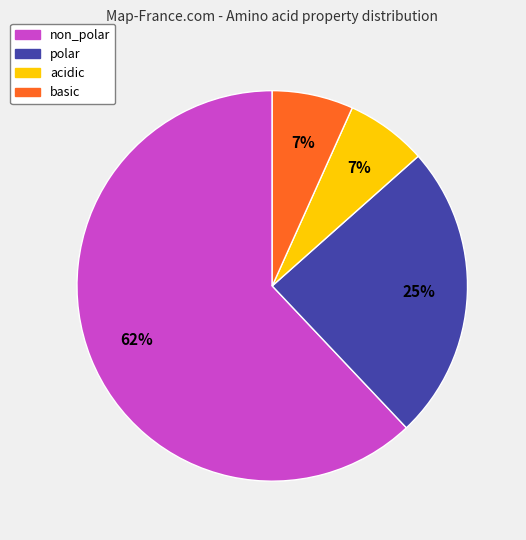

Is there a majority slice in this chart?

Yes